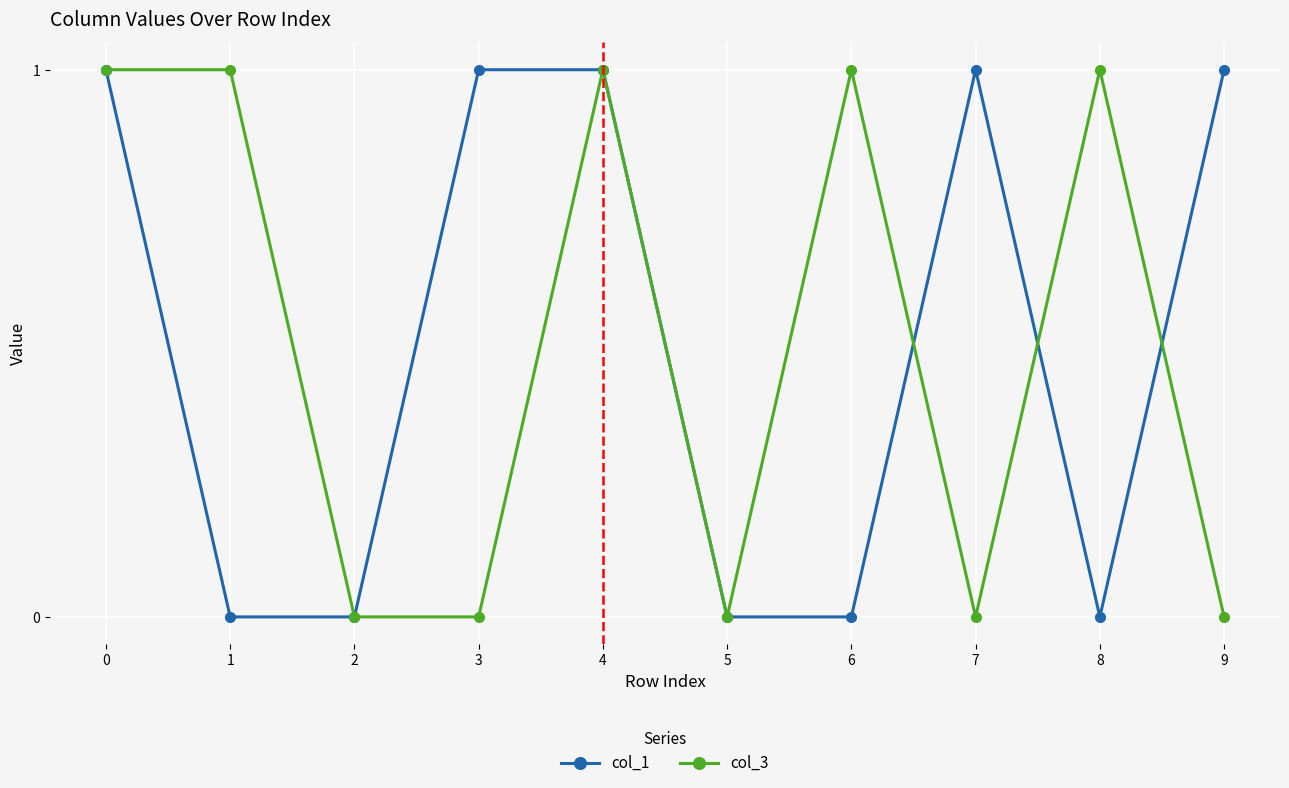

Does the chart have visible grid lines?

Yes